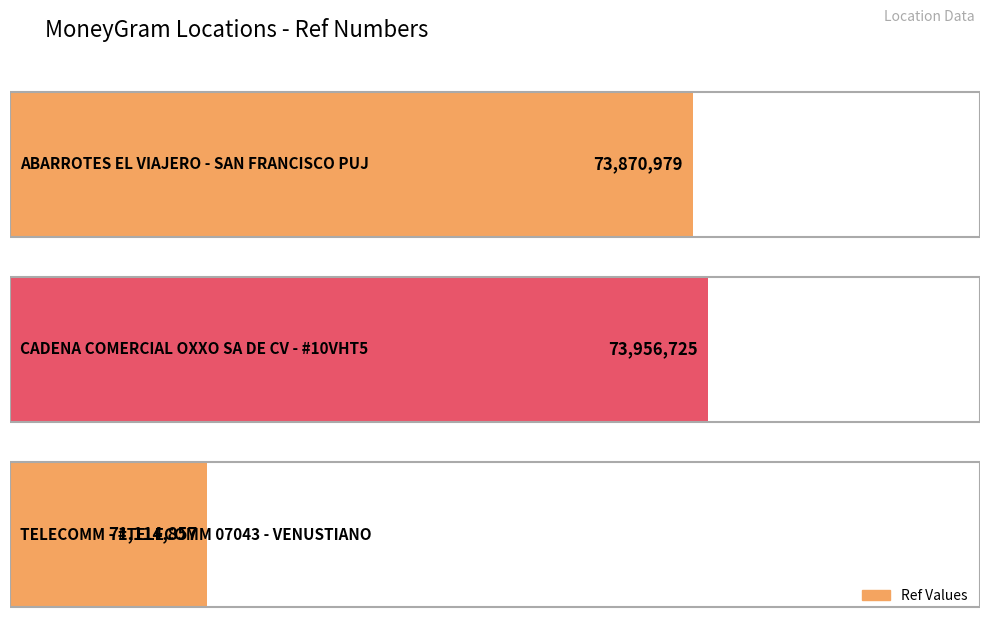

Which label corresponds to the smallest value in the chart?

TELECOMM - #TELECOMM 07043 - VENUSTIANO